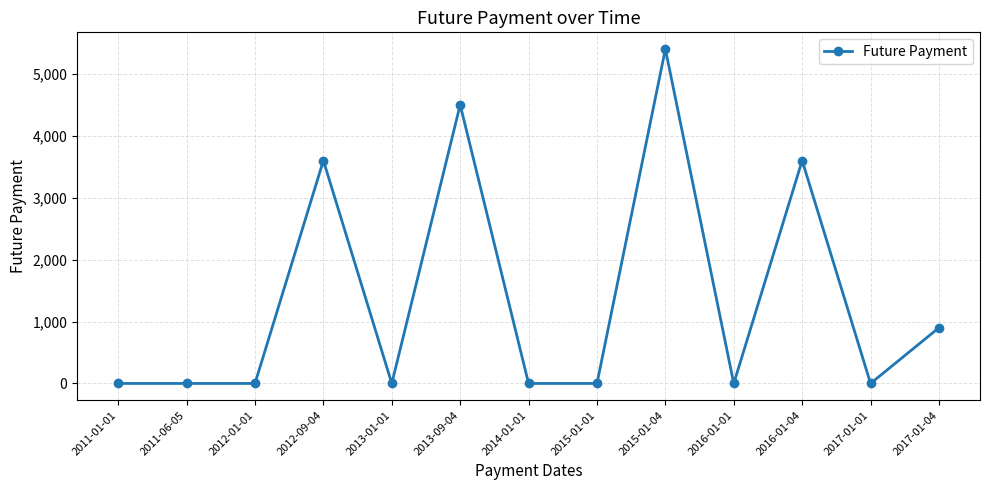

What is the difference between the maximum and minimum values?

5400.0